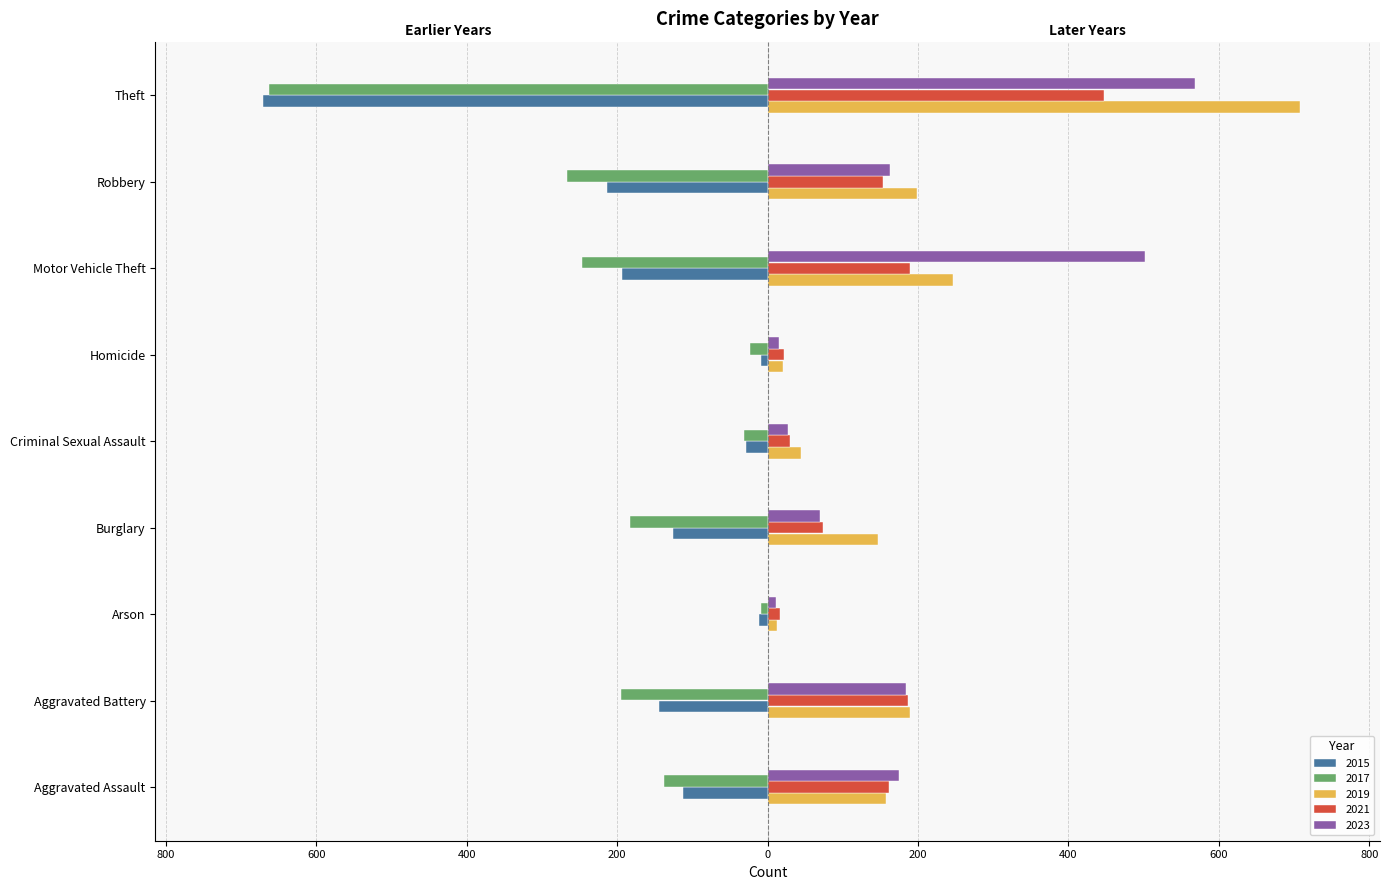

What are all the series names shown in the legend?

2015, 2017, 2019, 2021, 2023